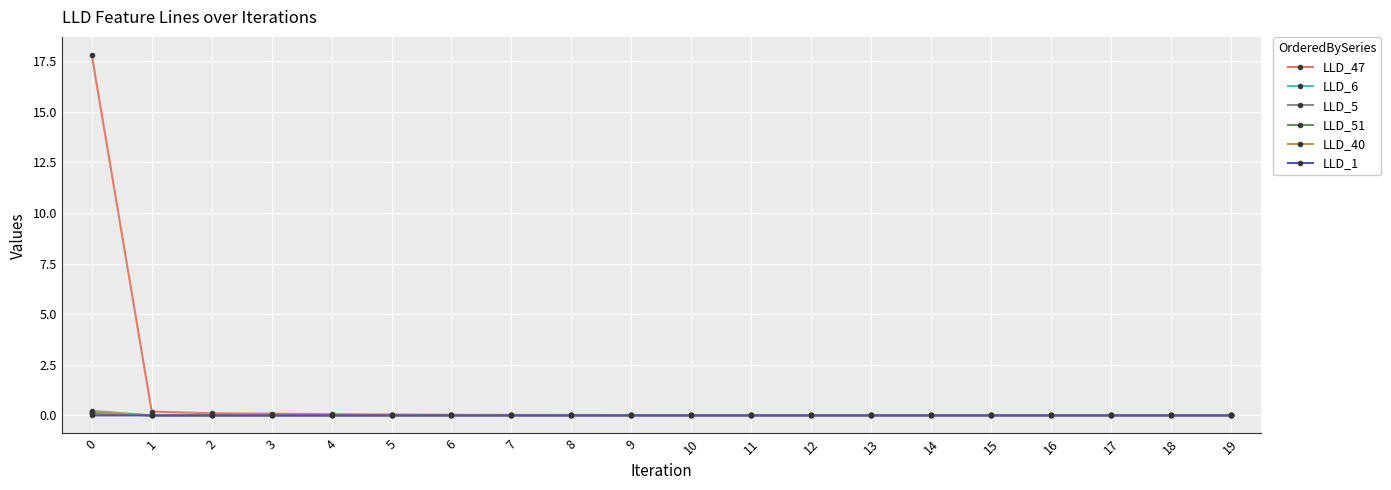

At how many categories does at least one series exceed 6?

1